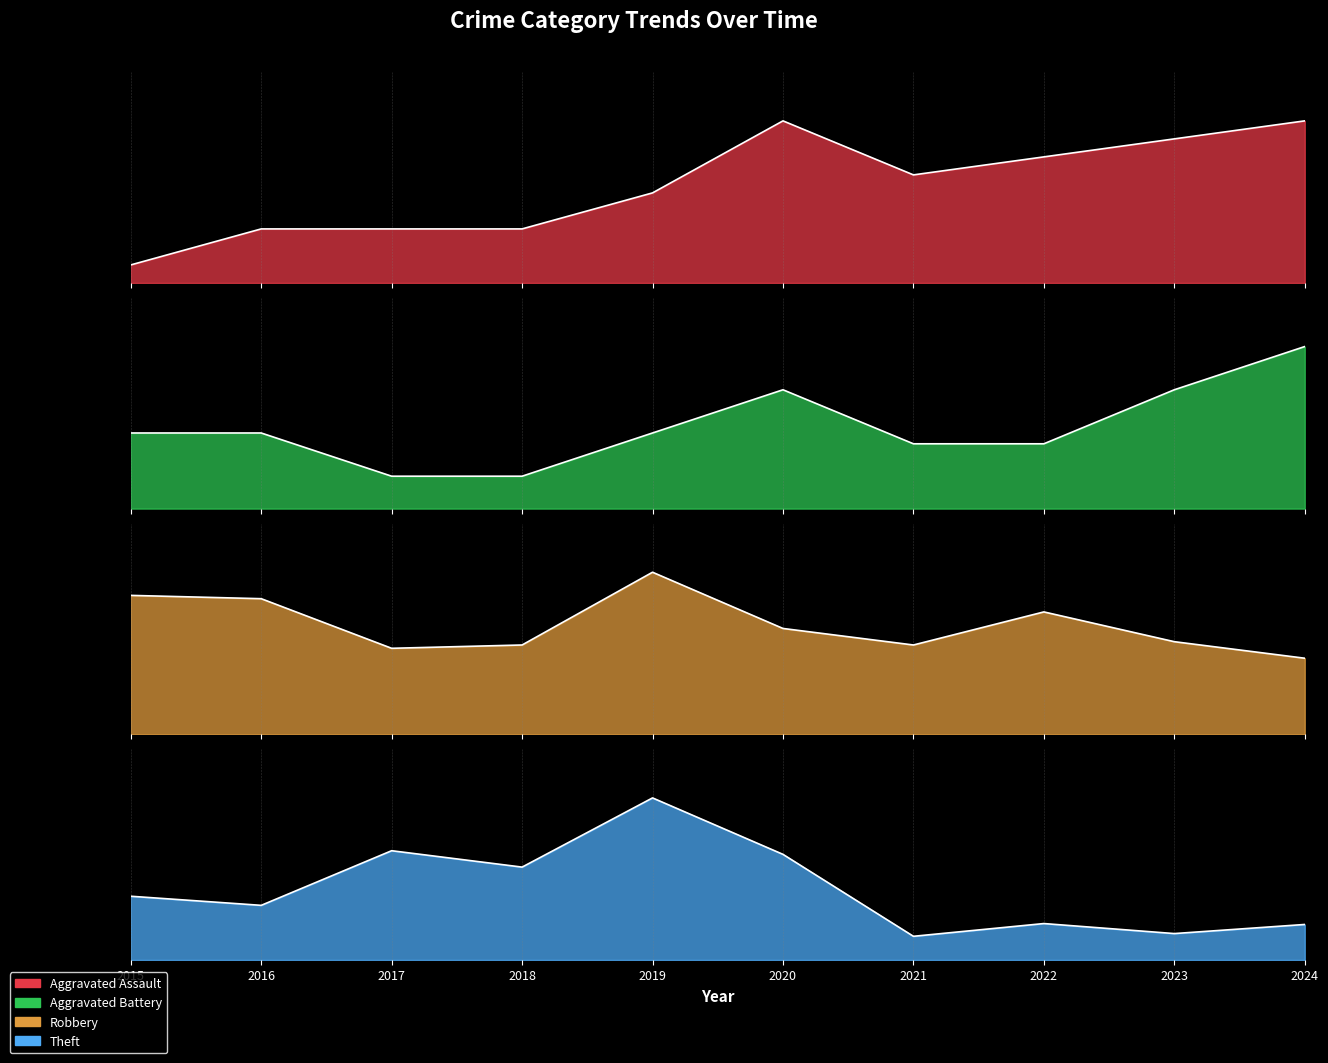

Which has a higher value, 2020 or 2015?

2020